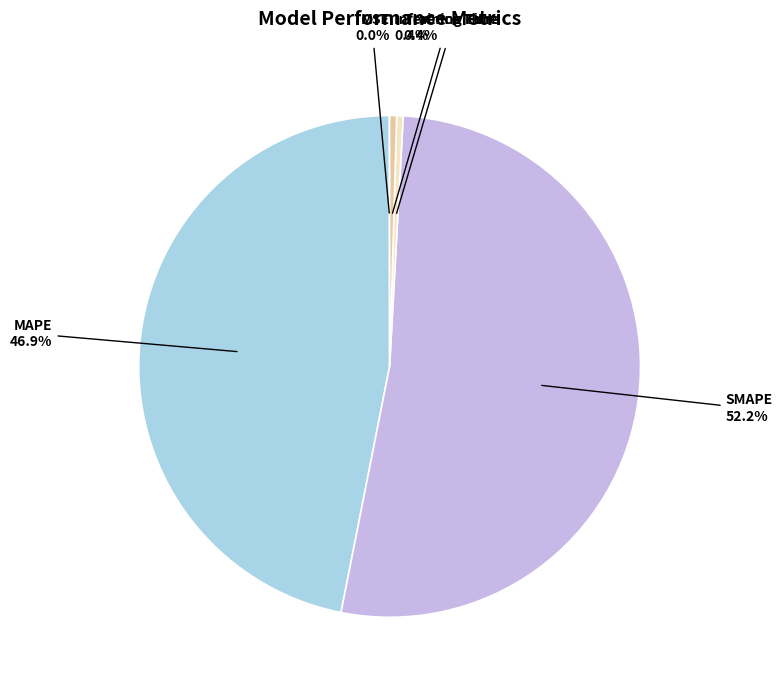

How much of the chart is everything except Inference Time?

99.6%